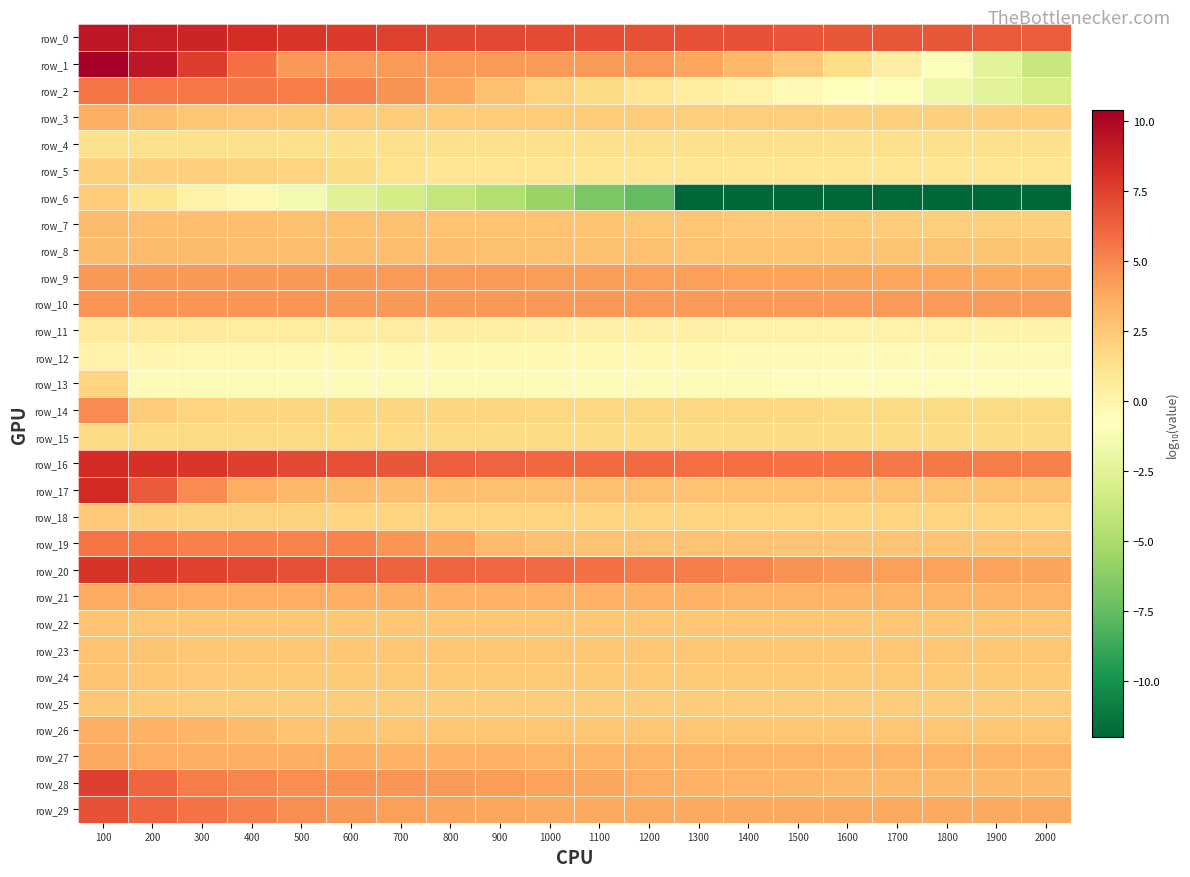

At which category is the sum across all series the highest?

100